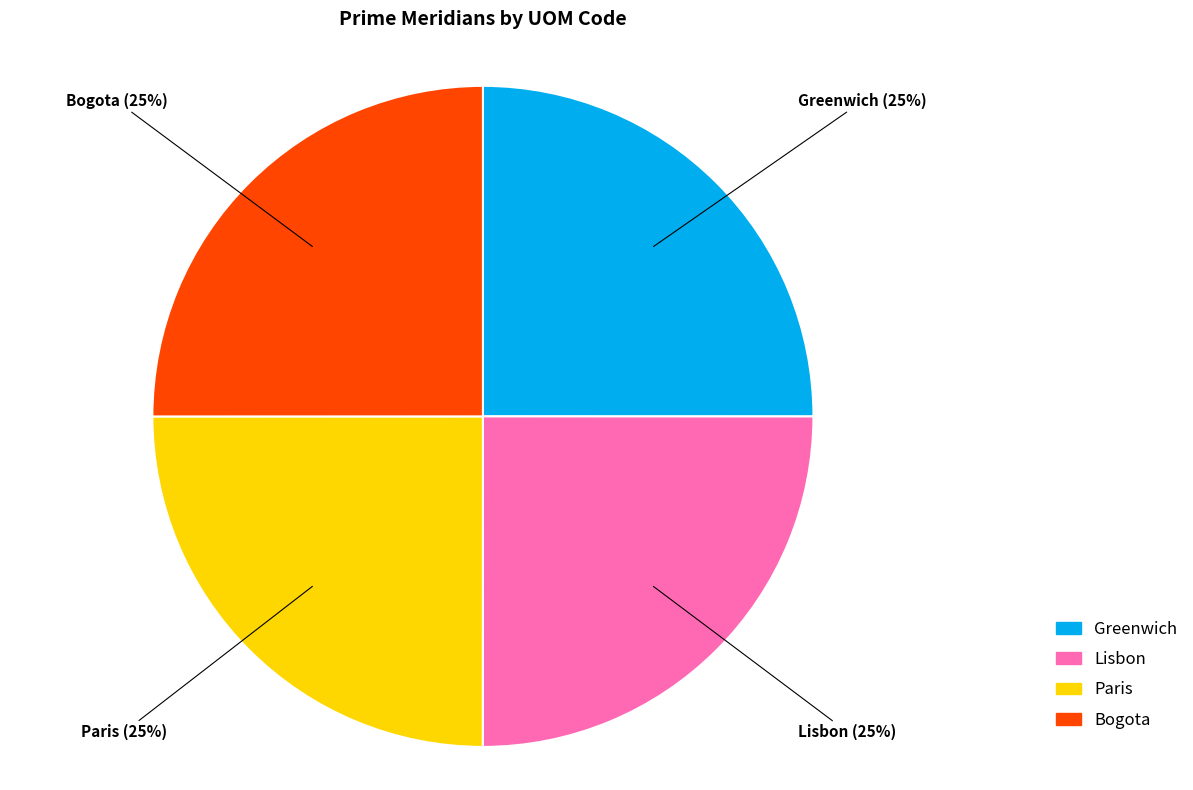

Does Greenwich represent more than half of the total?

No